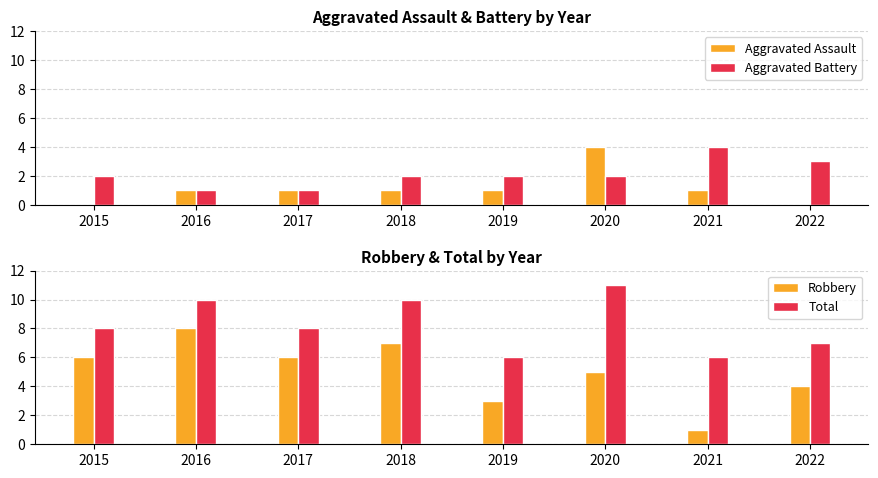

Which category has the highest value across all series?

2020